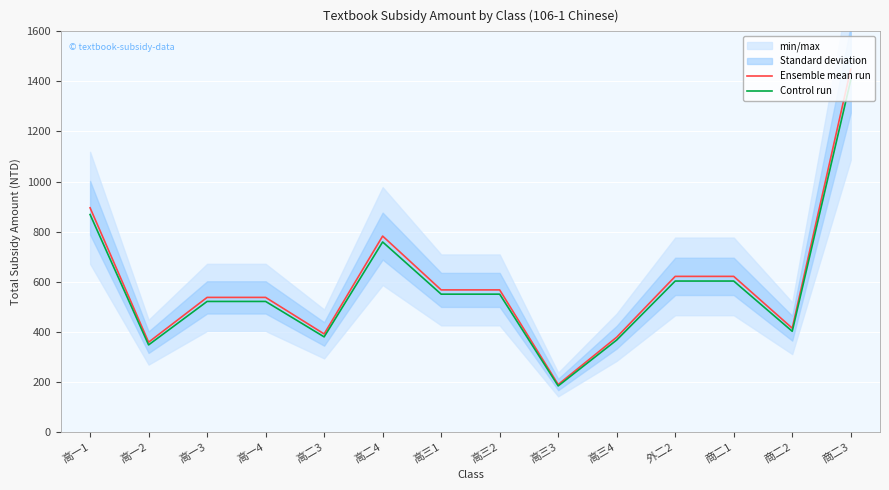

Which series changed the most between 高一4 and 高三1?

Ensemble mean run